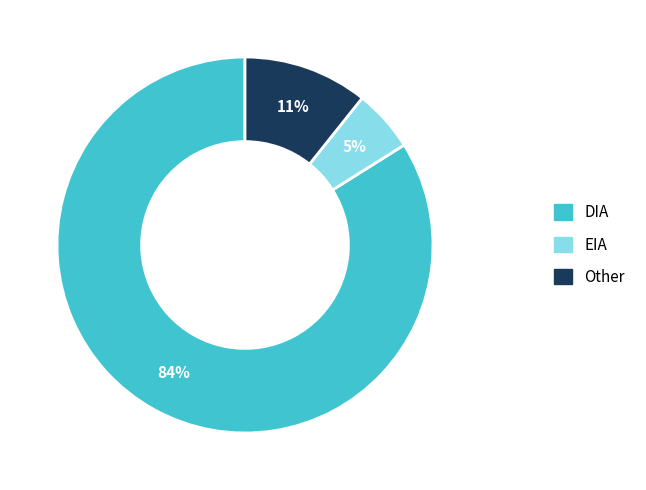

The DIA slice represents 84% of the pie. True or false?

True